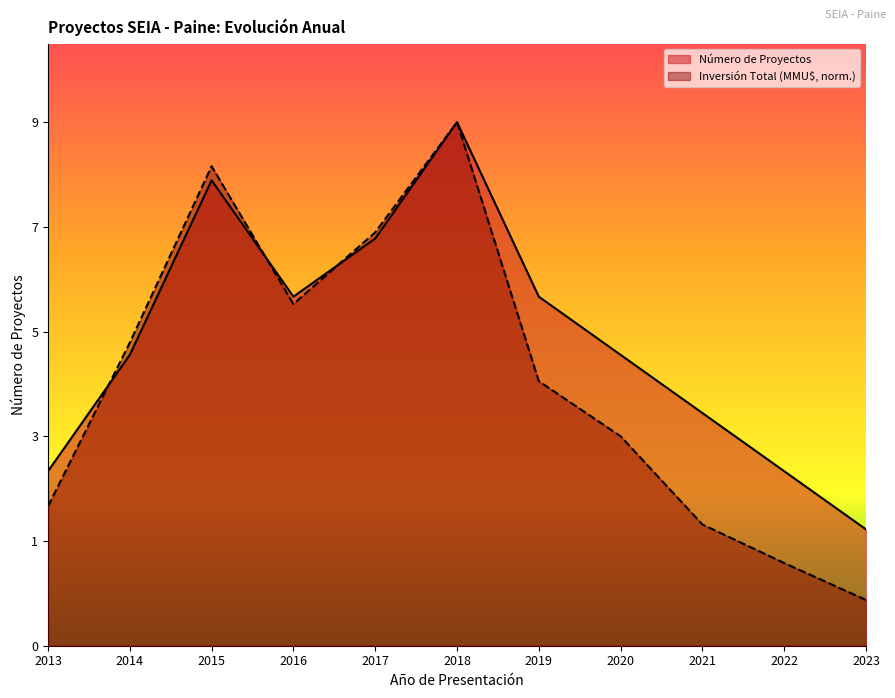

Which series changed the most between 2015 and 2017?

Inversión Total (MMU$, norm.)